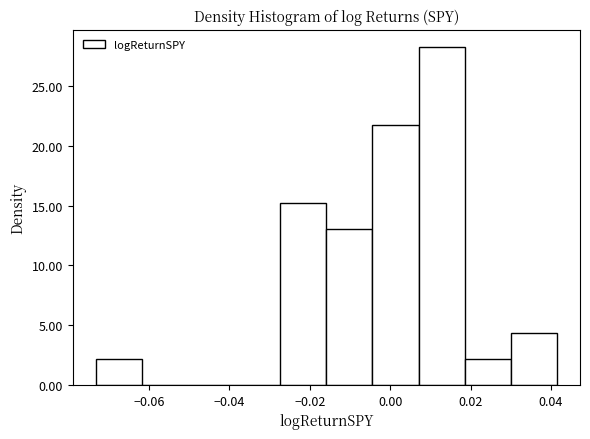

Reading left to right, transcribe this chart: for each bar, give the range it covers on the x-axis and its height. Neither the bar edges nor the heights are printed on the chart, so give them approximately, as read against the axes.

-0.074 to -0.062: 2.0
-0.062 to -0.050: 0
-0.050 to -0.038: 0
-0.038 to -0.028: 0
-0.028 to -0.016: 15.5
-0.016 to -0.004: 13.0
-0.004 to 0.008: 22.0
0.008 to 0.018: 28.5
0.018 to 0.030: 2.0
0.030 to 0.042: 4.5